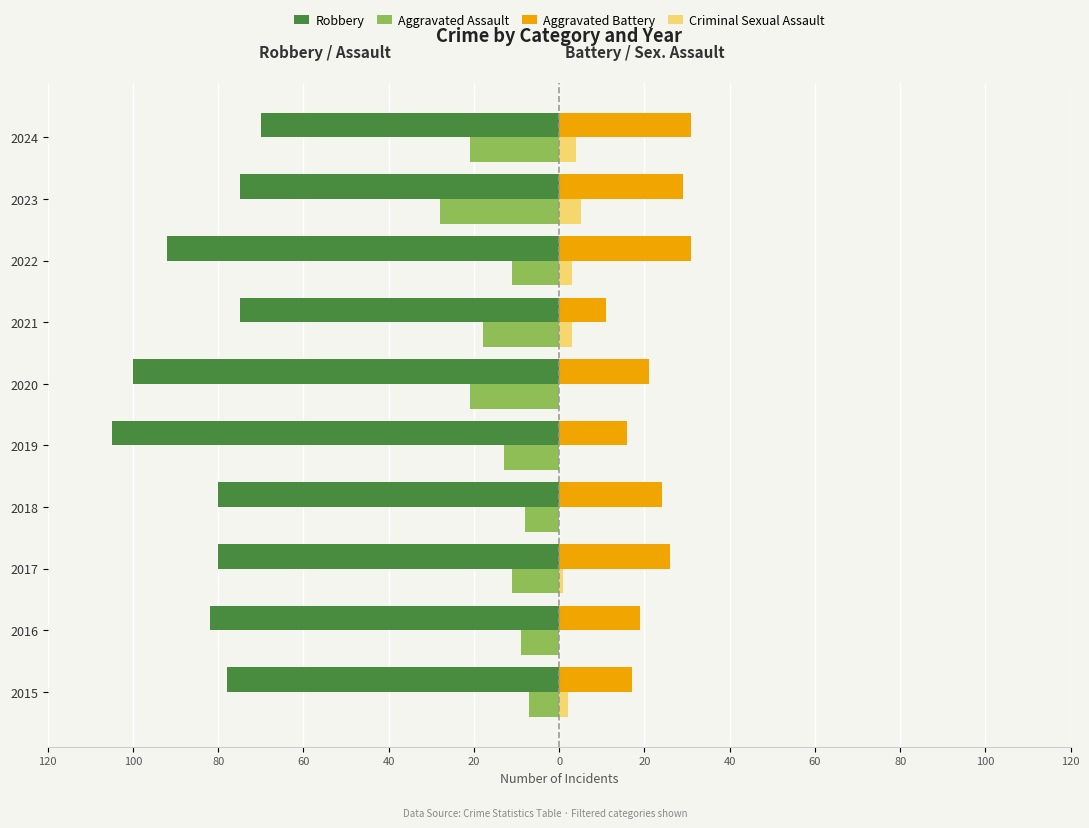

What are all the series names shown in the legend?

Robbery, Aggravated Assault, Aggravated Battery, Criminal Sexual Assault